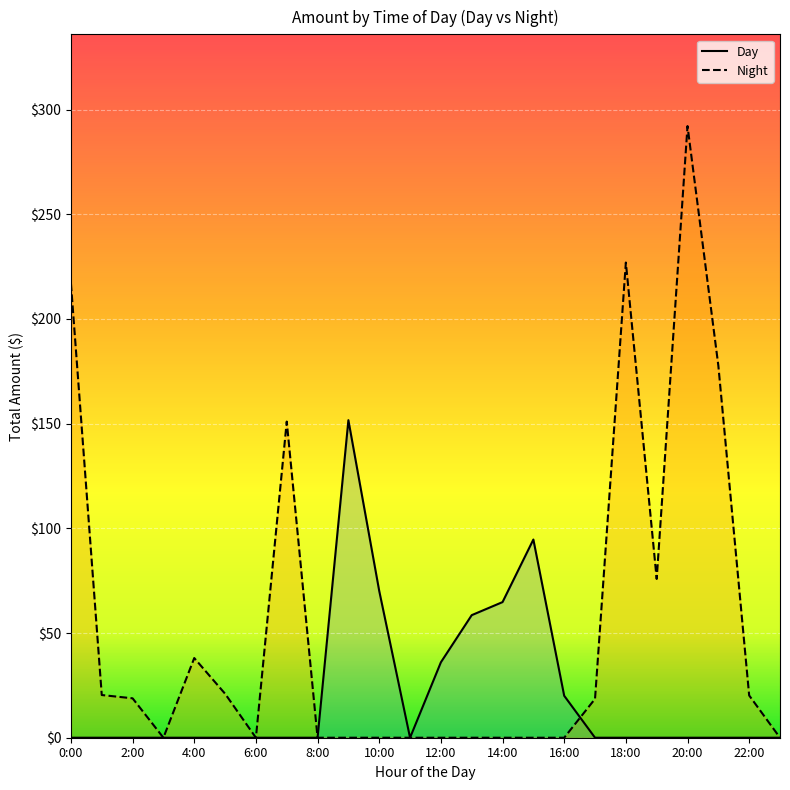

List the series in order of their peak value, lowest first.

Day, Night